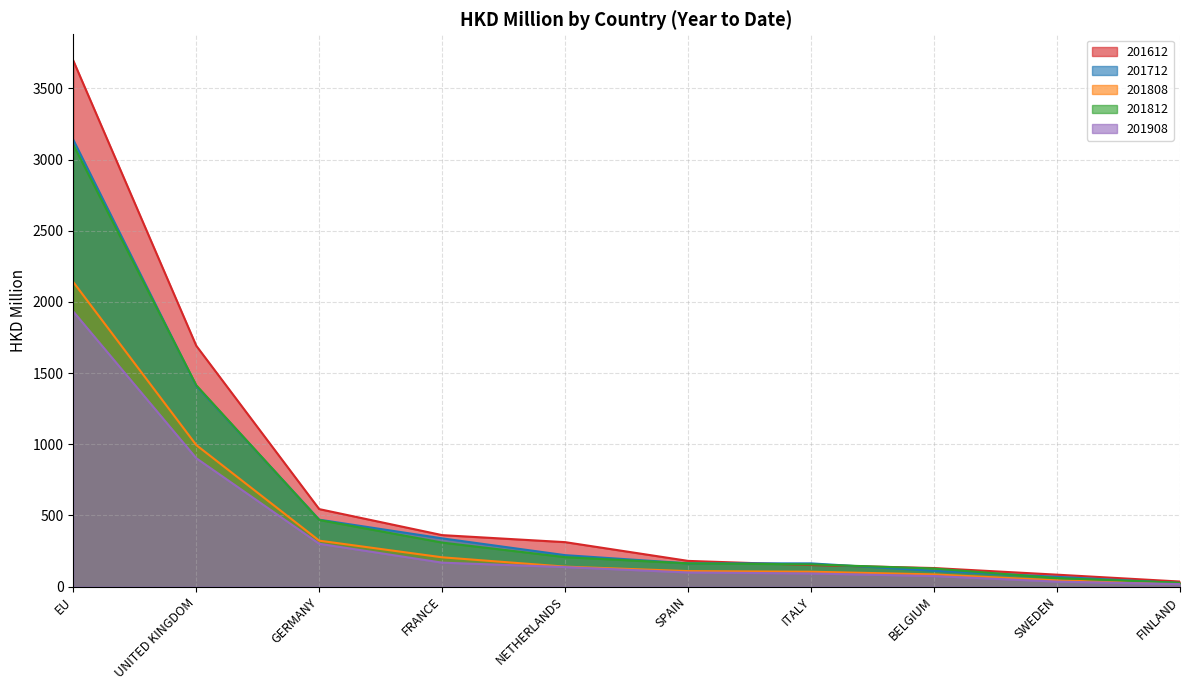

What is the sum of the 201612 values at EU and SPAIN?

3876.5